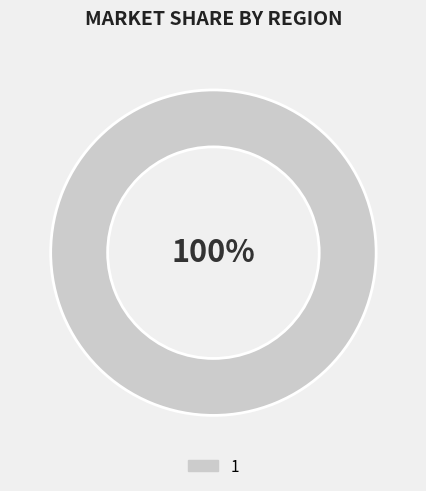

How many slices are in this pie chart?

1